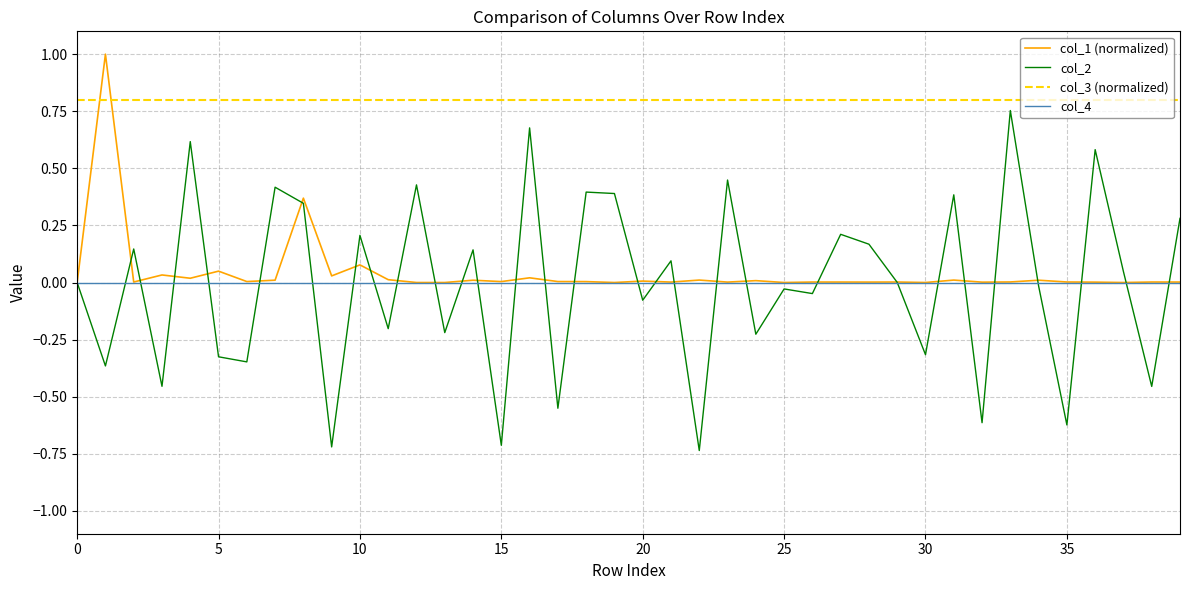

What is the greatest value displayed?

1.0